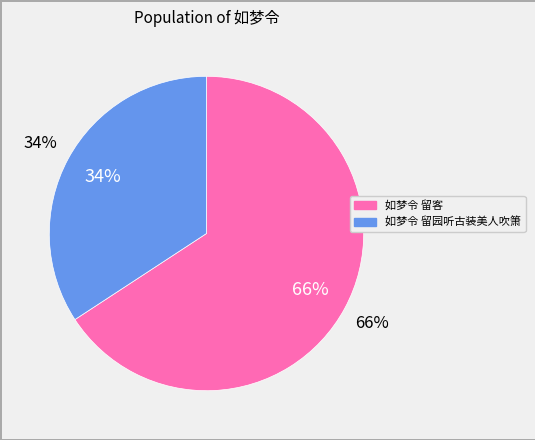

How many slices are in this pie chart?

2